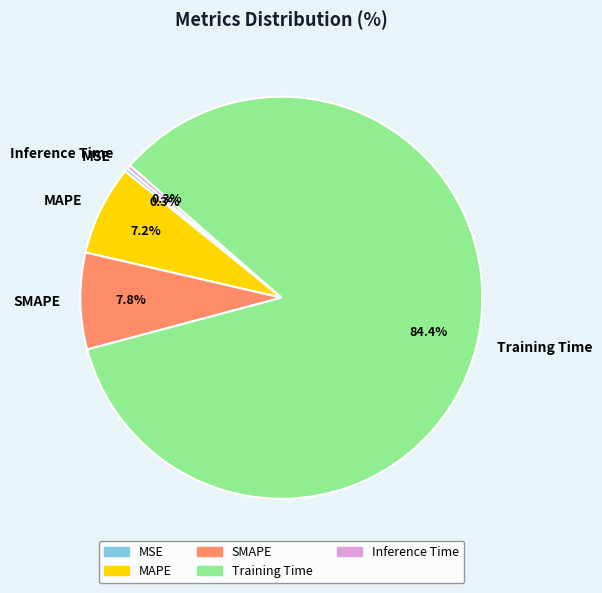

What percentage is the Training Time slice, to the nearest percent?

84%